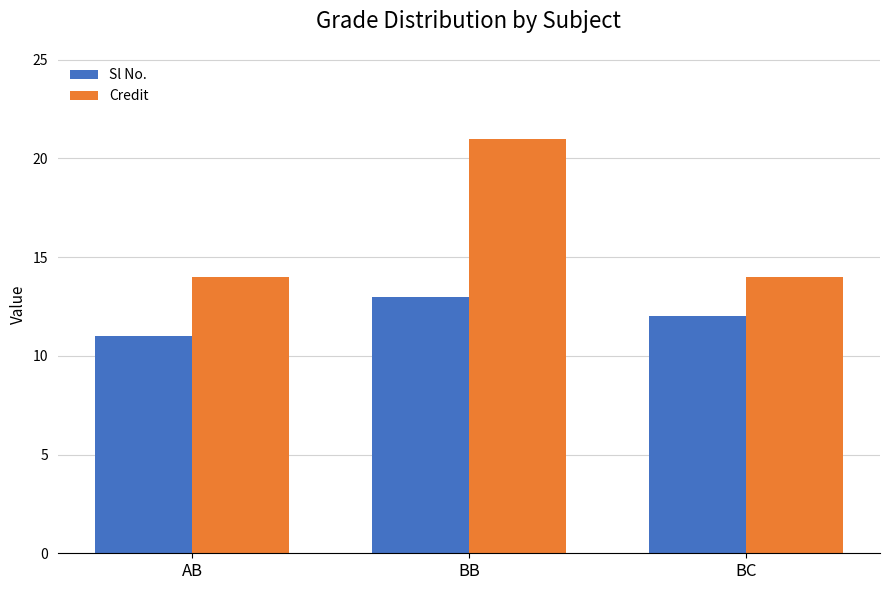

What are all the series names shown in the legend?

Sl No., Credit